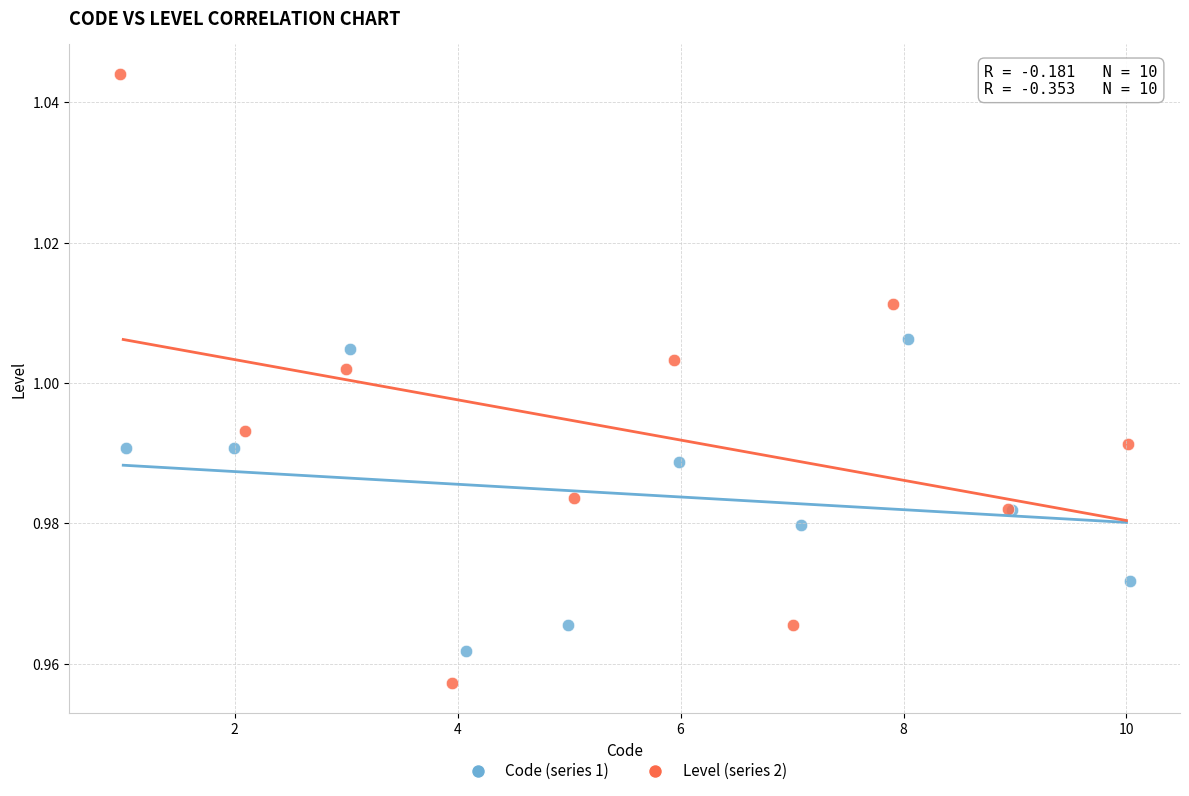

Which series reaches the maximum Y coordinate?

Level (series 2)